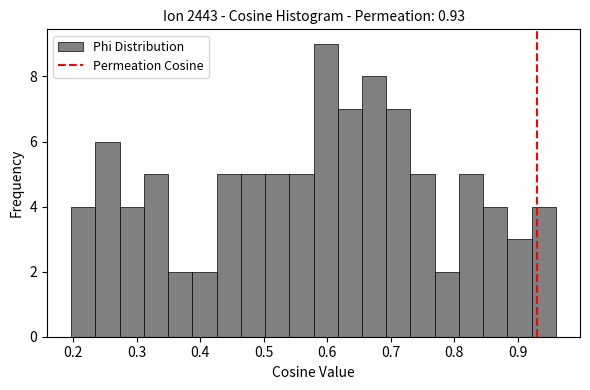

Around what value on the x-axis is the tallest bar? Give the approximate position of its centre, as read against the axis.

0.60